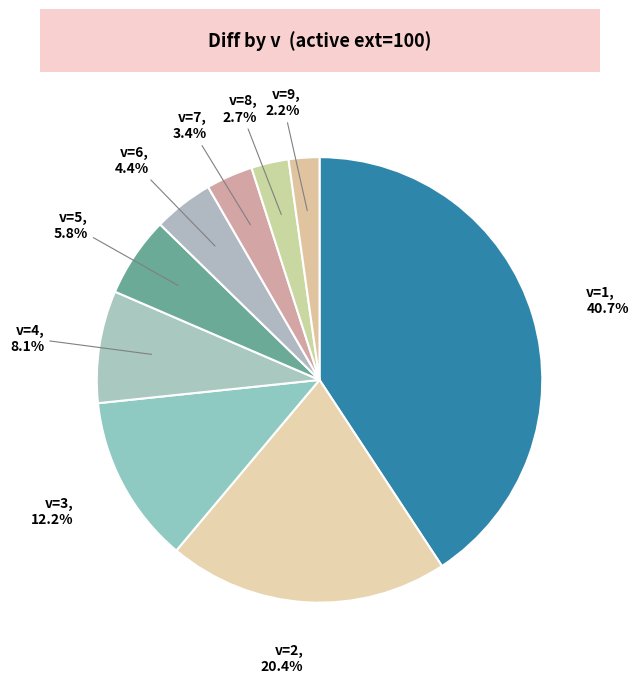

Count the number of slices in the pie.

9